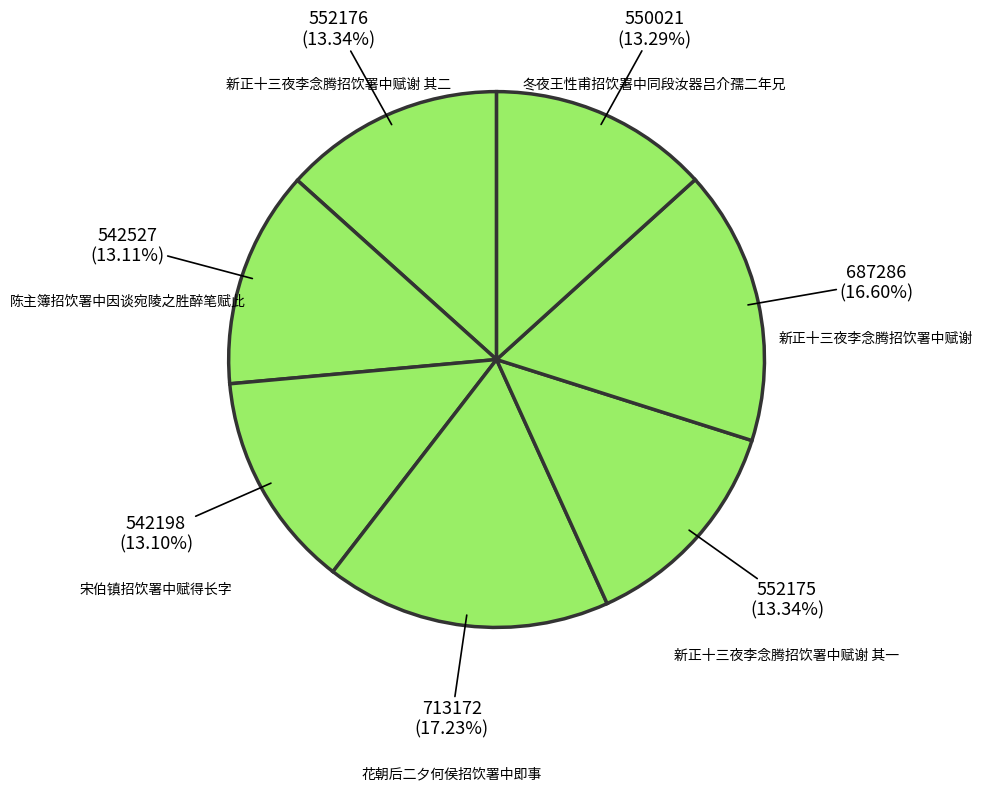

How many segments does this pie chart have?

7